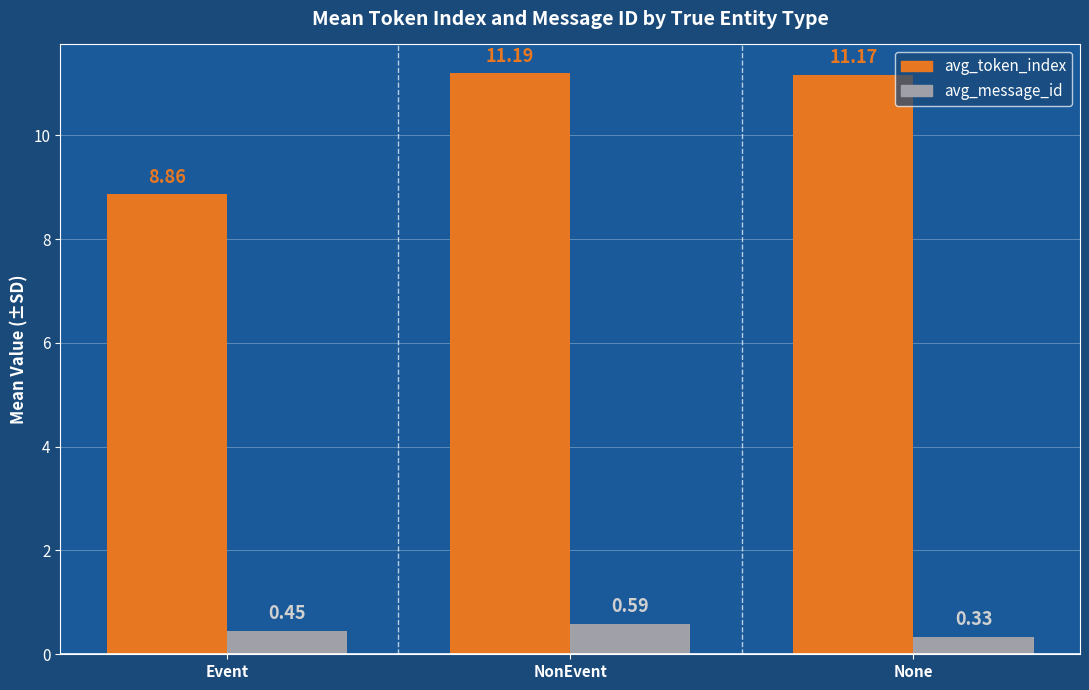

Which series has the widest spread of values?

avg_token_index